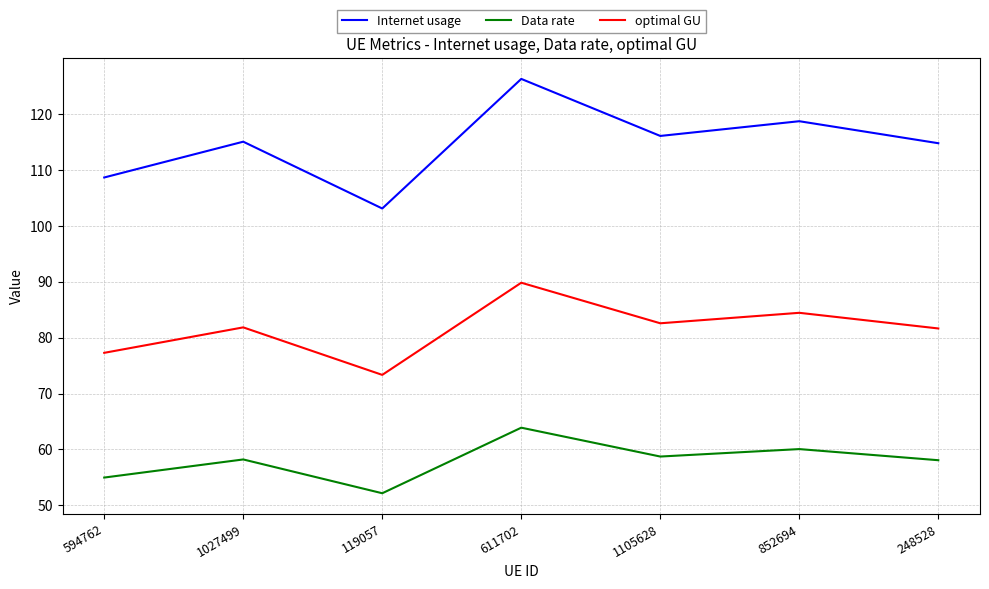

True or false: Internet usage has a value of 212.5 at 611702.

False